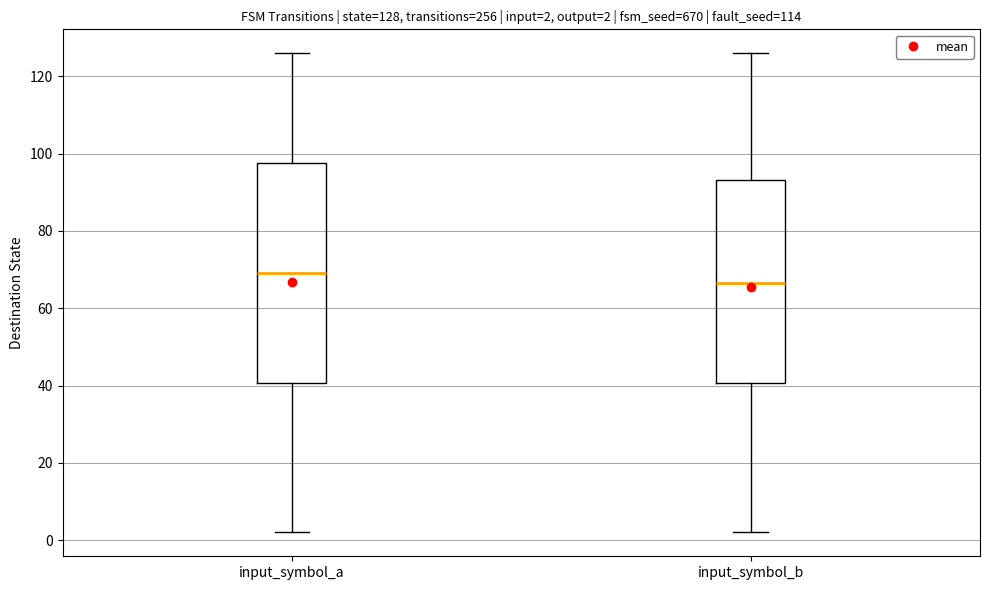

Comparing the boxes themselves (not the whiskers), which one is the tallest?

input_symbol_a